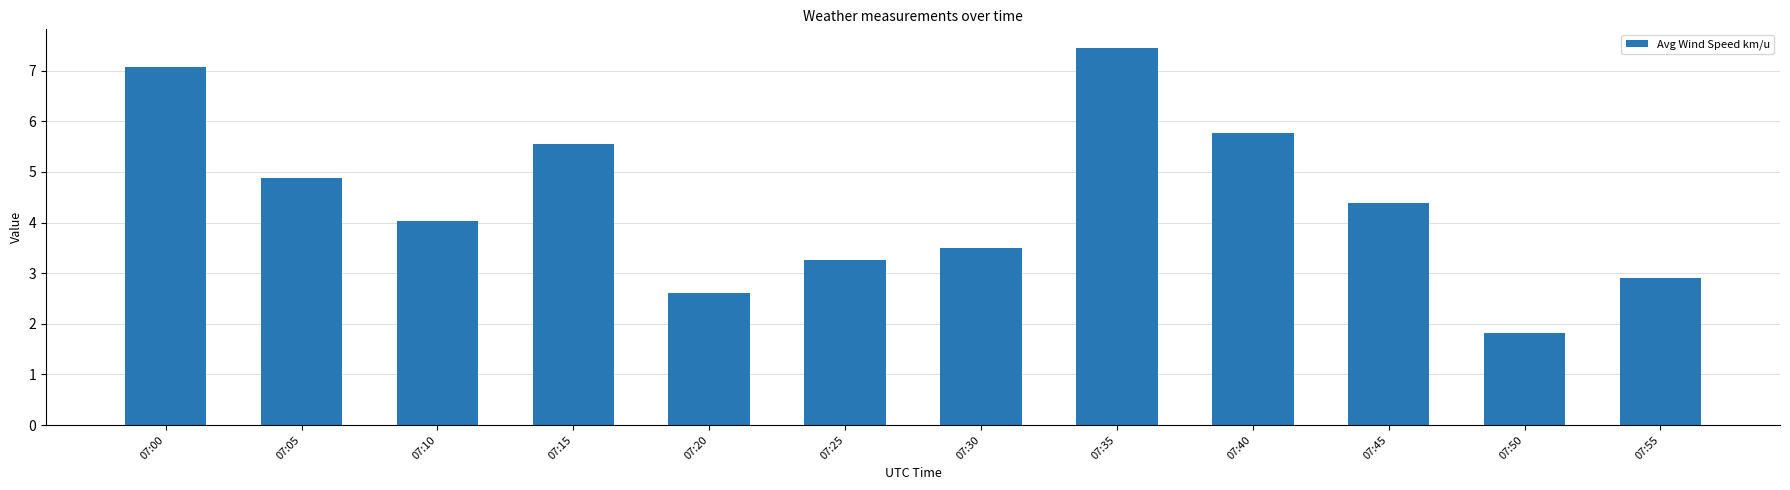

What is the sum of the values at 07:55 and 07:25?

6.2